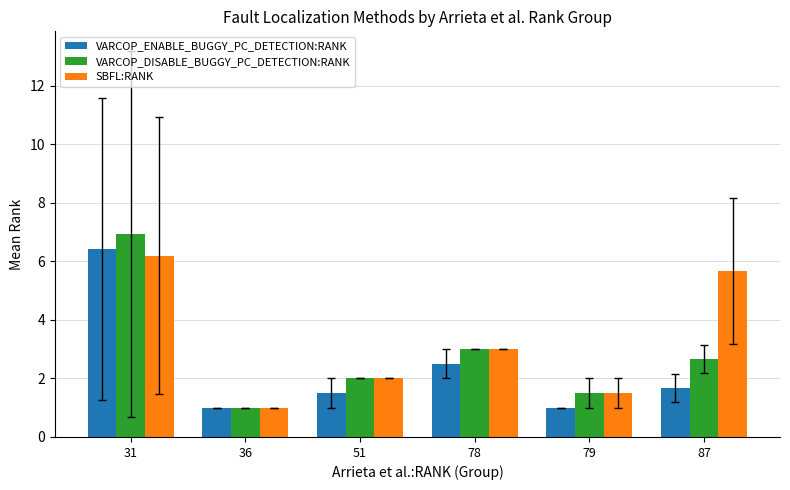

What is the value of the SBFL:RANK bar at the 2nd from the left?

1.0